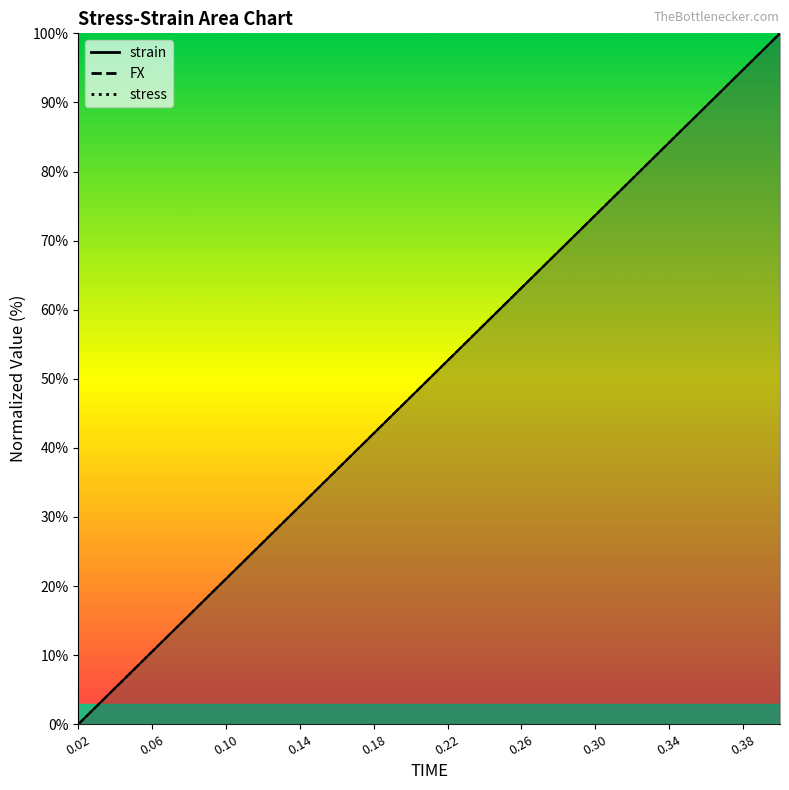

Is the value of stress at 0.2 greater than the value of strain at 0.14?

Yes